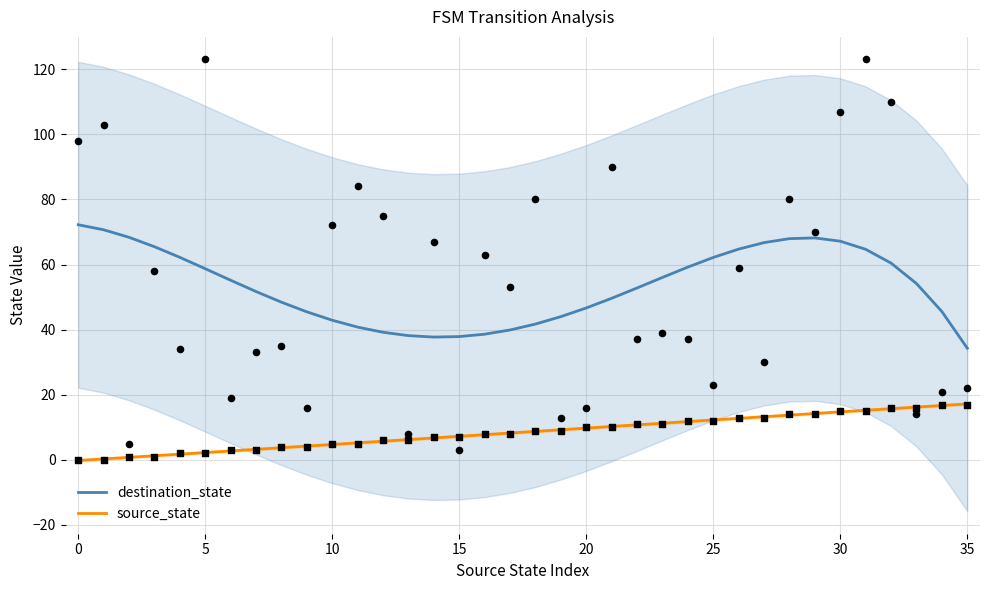

Which series reaches the minimum Y coordinate?

source_state